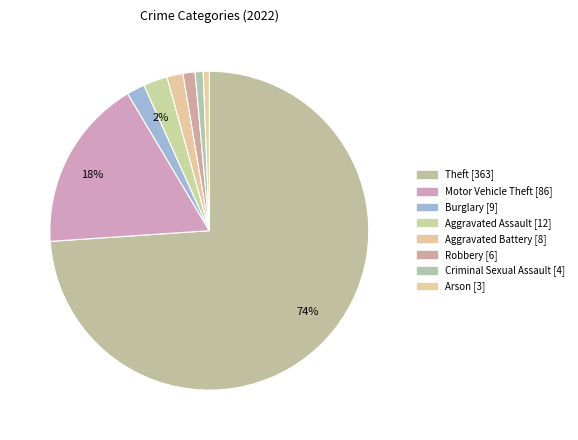

What is the majority slice?

Theft